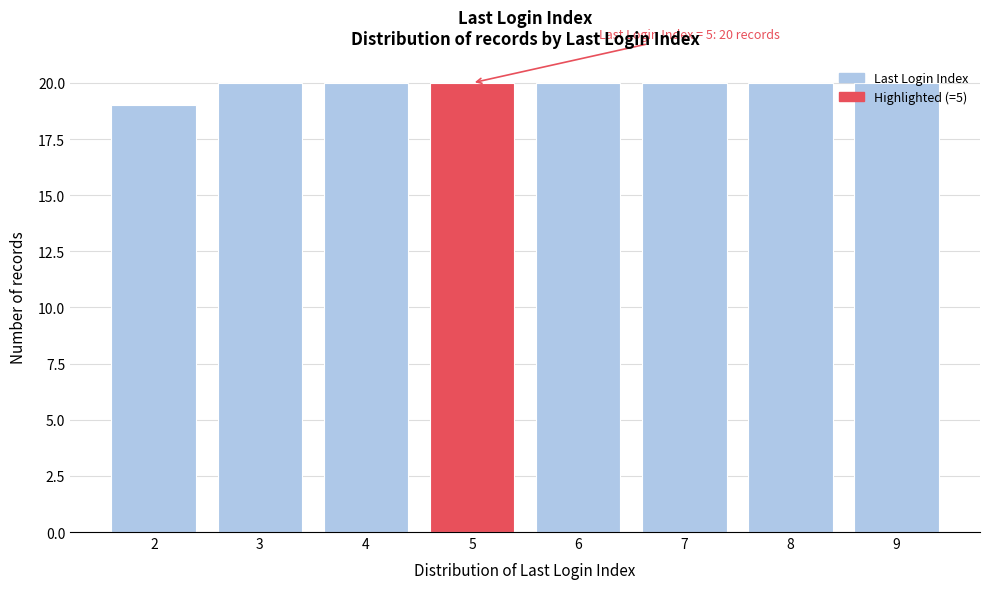

What value does the data have at 3?

20